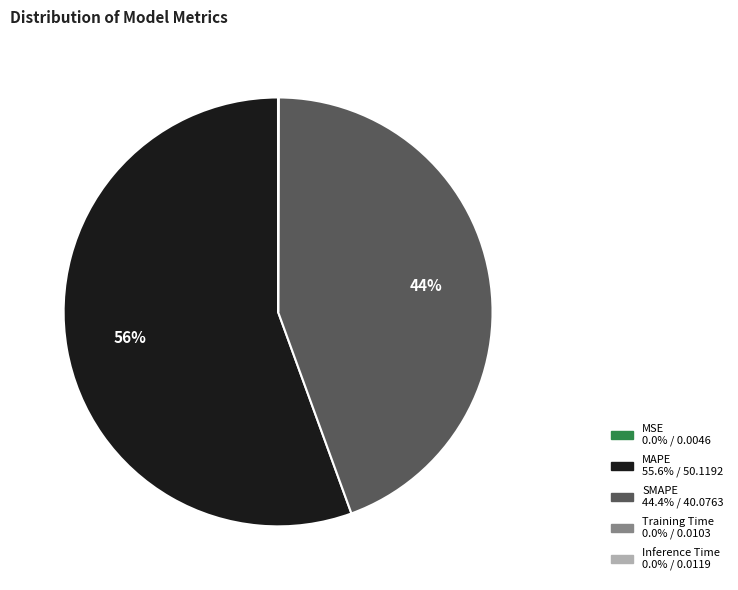

Which has a higher value, MAPE or SMAPE?

MAPE